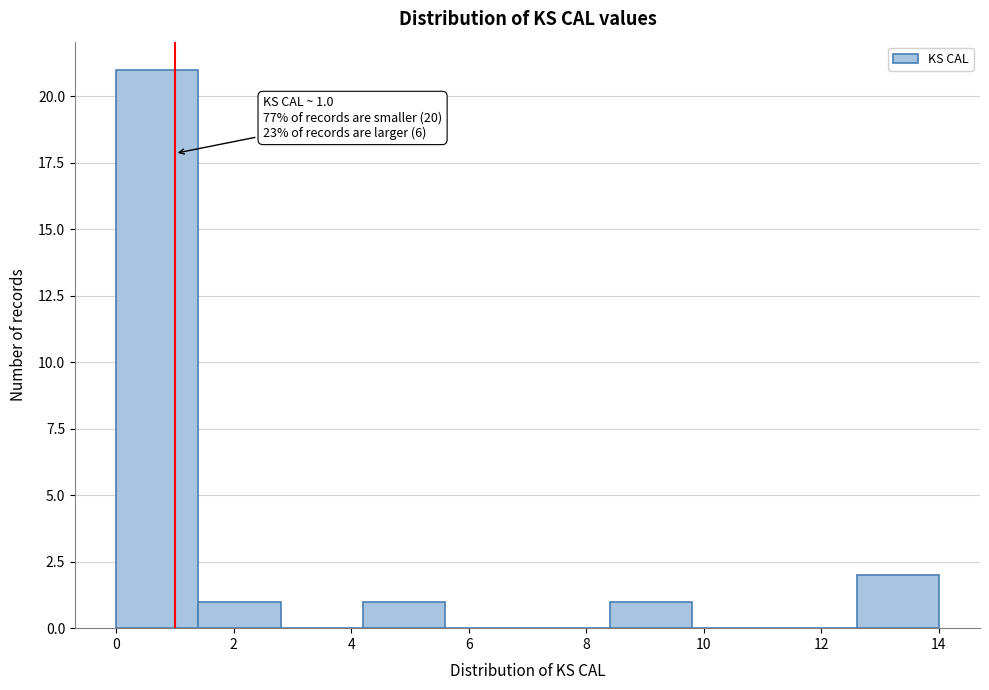

Which range on the x-axis has the tallest bar?

0.0 to 1.4